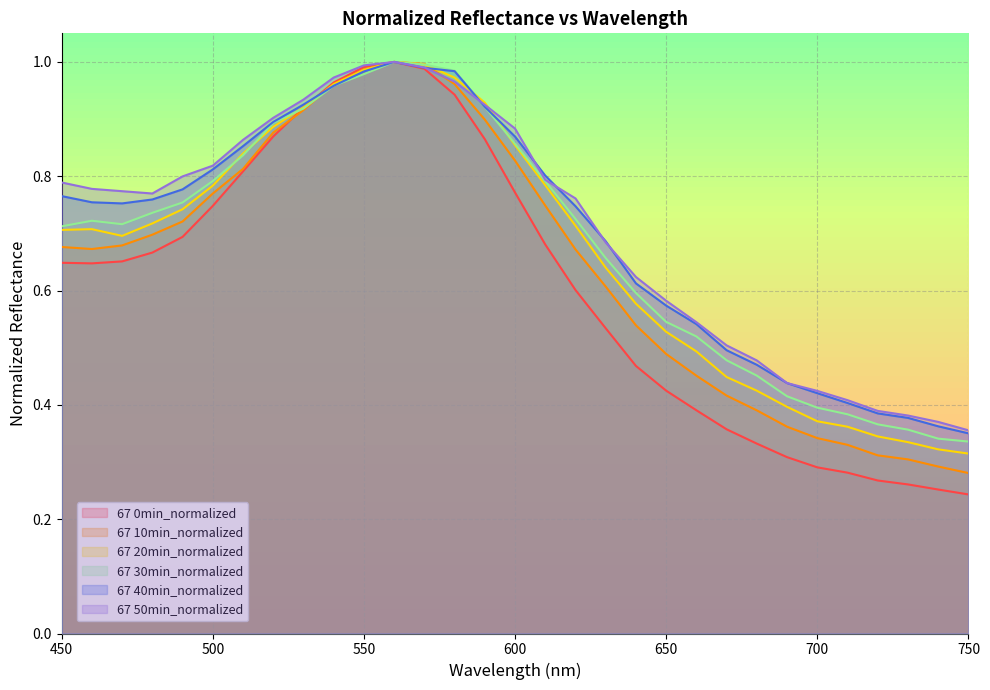

Which series ends up on top after the final intersection of 67 30min_normalized and 67 40min_normalized?

67 40min_normalized